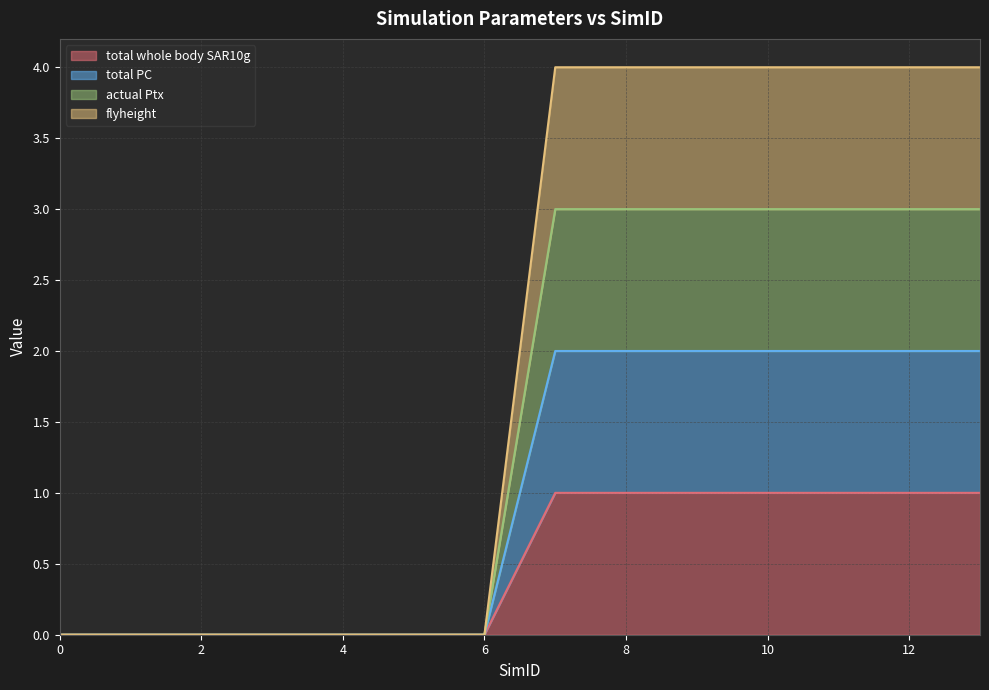

Reading right to left, list all the values displayed in this chart.

total whole body SAR10g: 1	1	1	1	1	1	1	0	0	0	0	0	0	0
total PC: 2	2	2	2	2	2	2	0	0	0	0	0	0	0
actual Ptx: 3	3	3	3	3	3	3	0	0	0	0	0	0	0
flyheight: 4	4	4	4	4	4	4	0	0	0	0	0	0	0